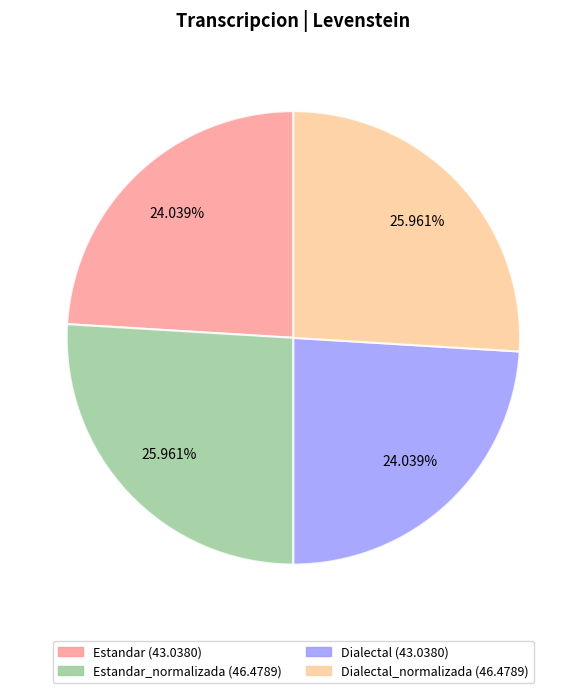

Is there any slice that represents more than half of the pie?

No